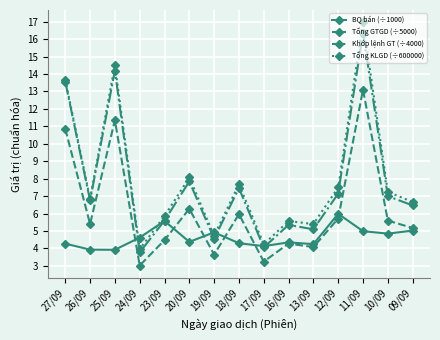

What is the average value of the Khớp lệnh GT (÷4000) series?

7.7